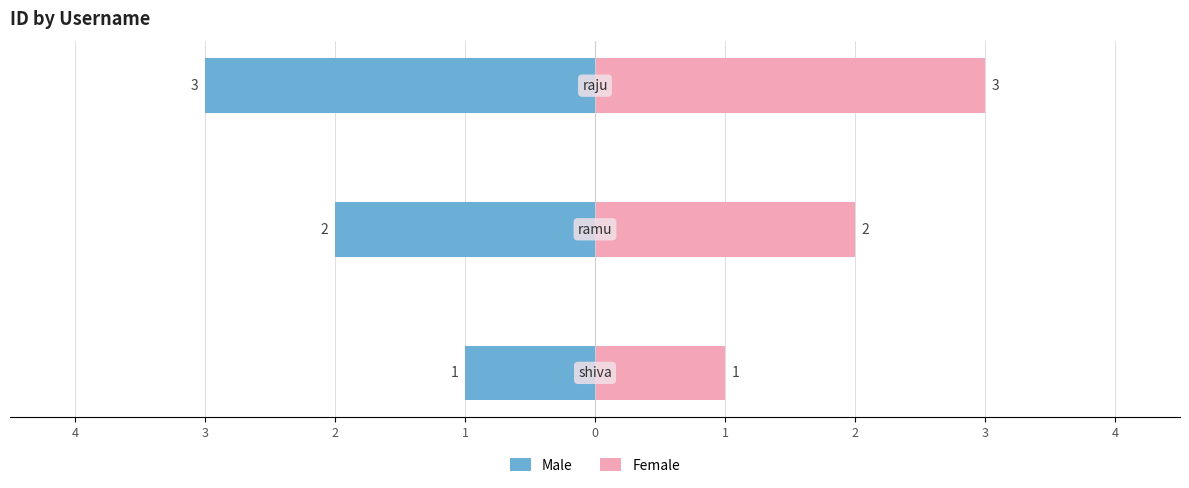

How many values in the Female series exceed 2?

1